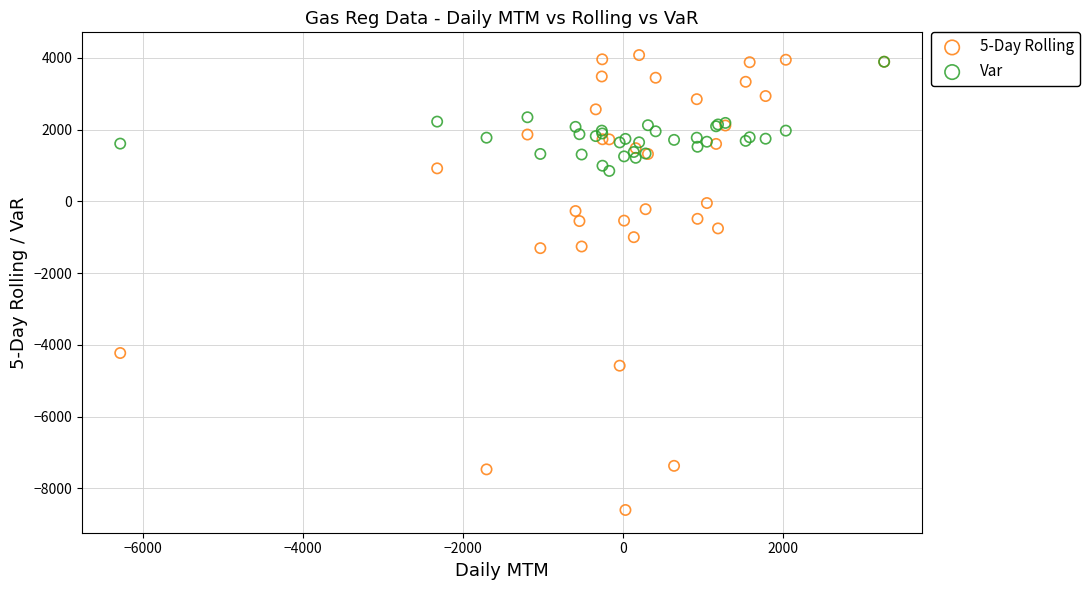

Which series contains the lowest Y value?

5-Day Rolling